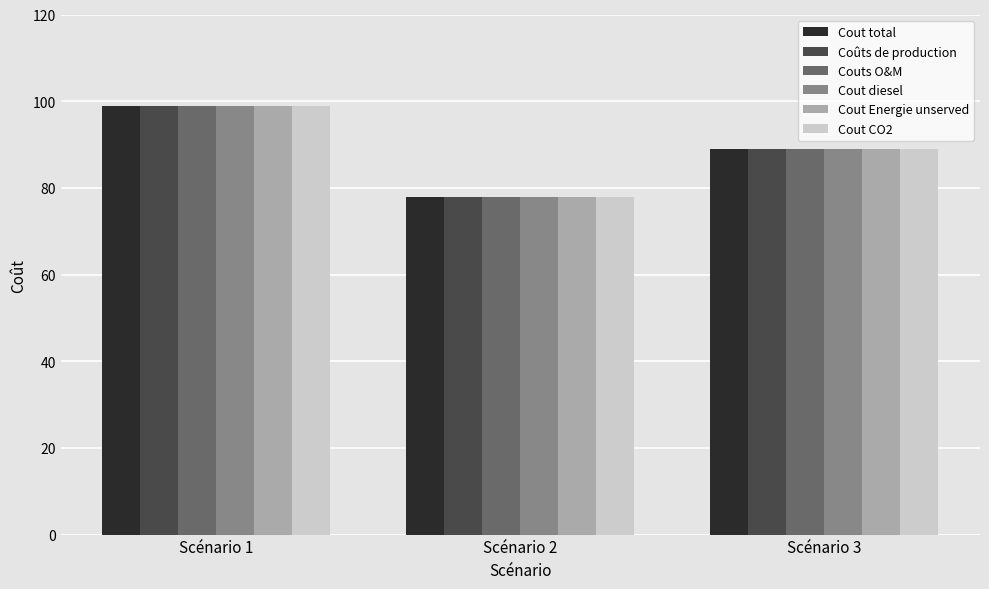

Count the Cout CO2 values in the range 78 to 99.

3